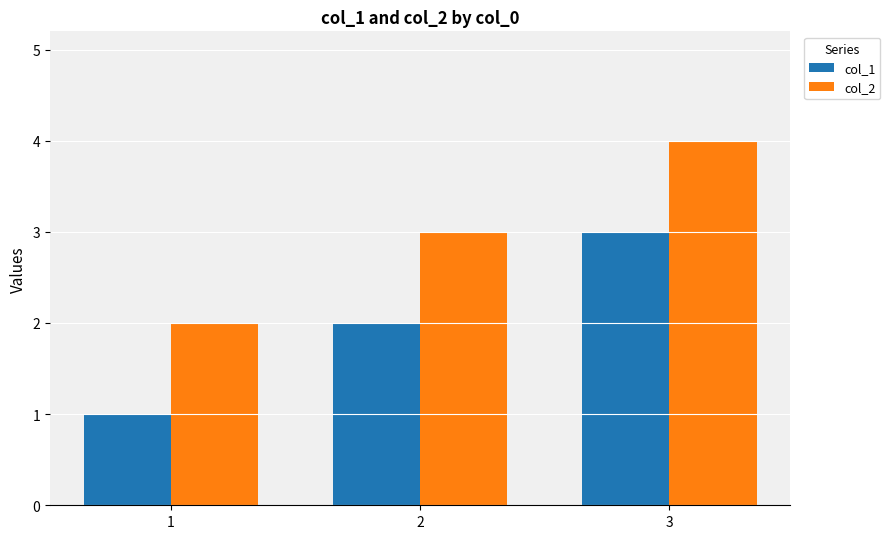

The value of col_1 at 1 is 1. True or false?

True